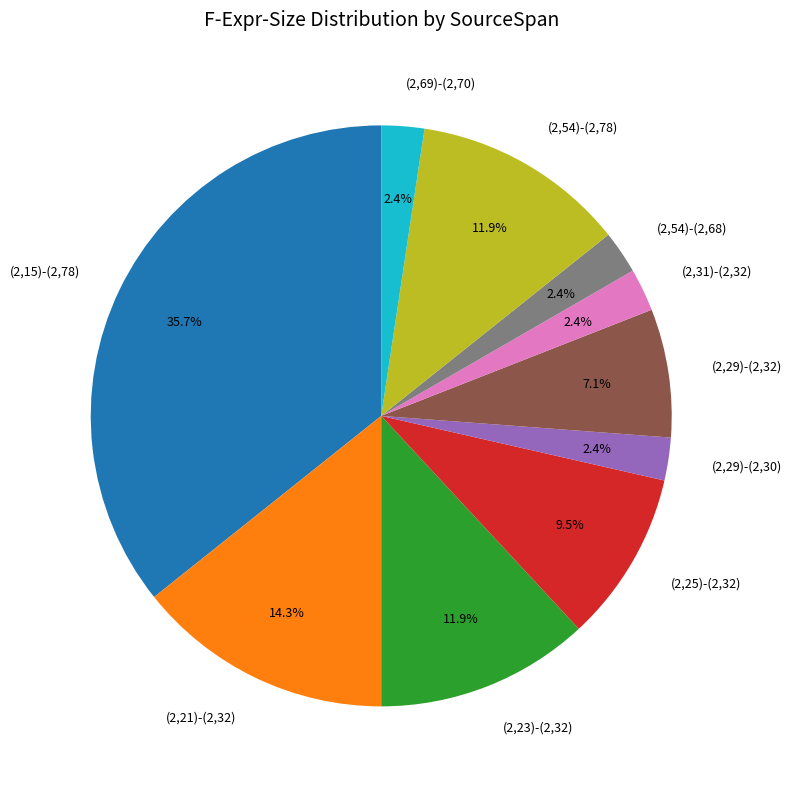

To the nearest percent, what portion does (2,23)-(2,32) represent?

12%